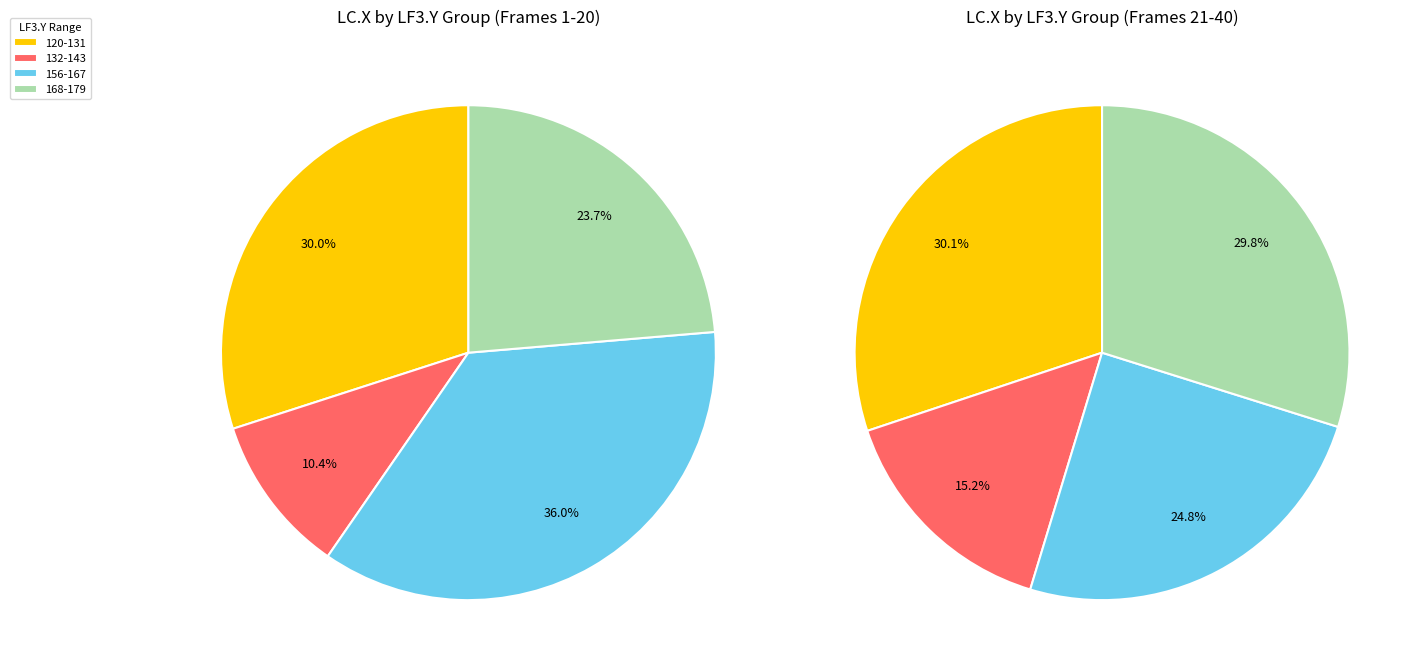

Is there any slice that represents more than half of the pie?

No